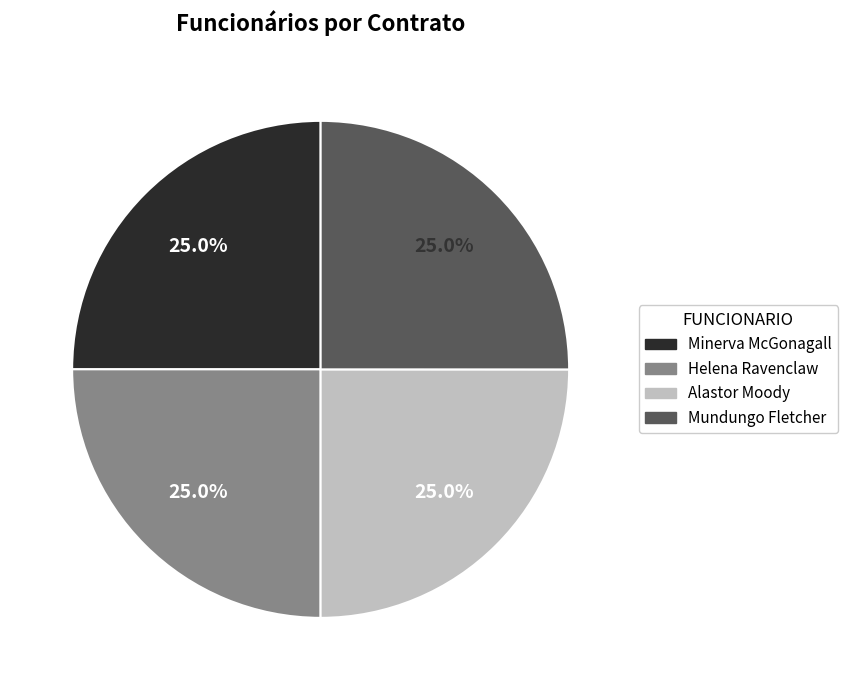

Is it true that Helena Ravenclaw is 25% of the pie?

True